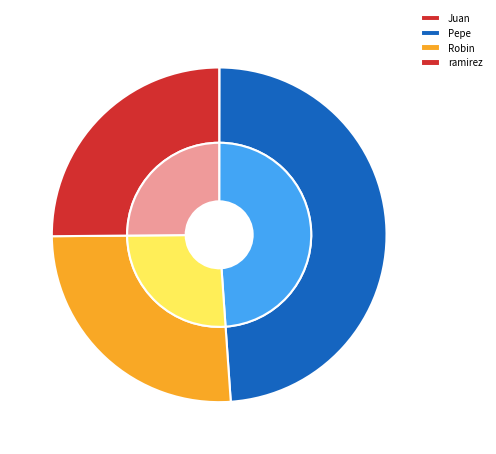

Count the number of slices in the pie.

4